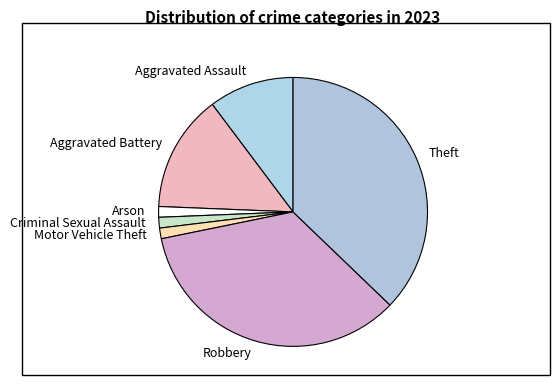

Do Theft and Motor Vehicle Theft together represent more than half of the pie?

No